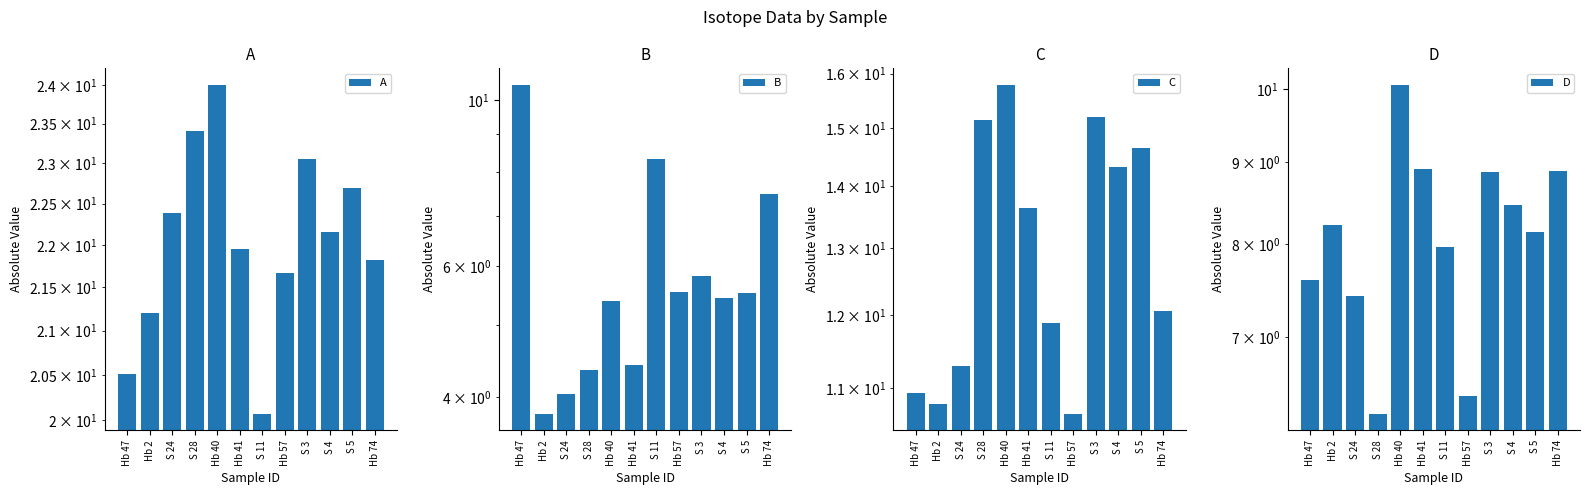

Between Hb 57 and S 4, which series saw the biggest shift?

C